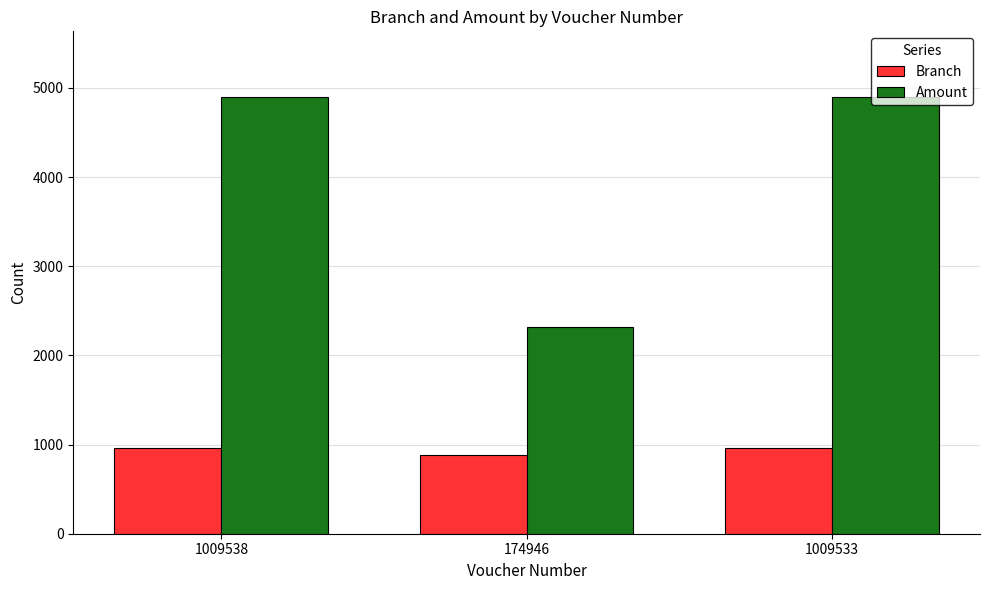

What is the difference between the highest and lowest values at 174946?

1432